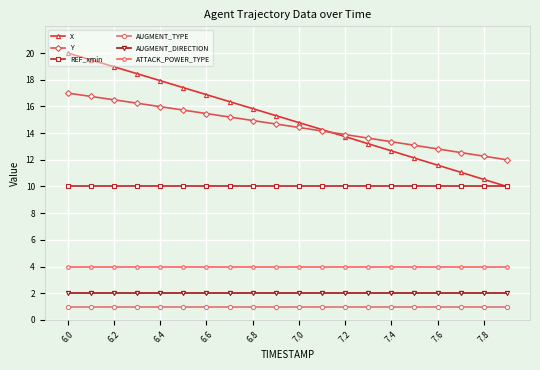

Which series has the largest range (max minus min)?

X